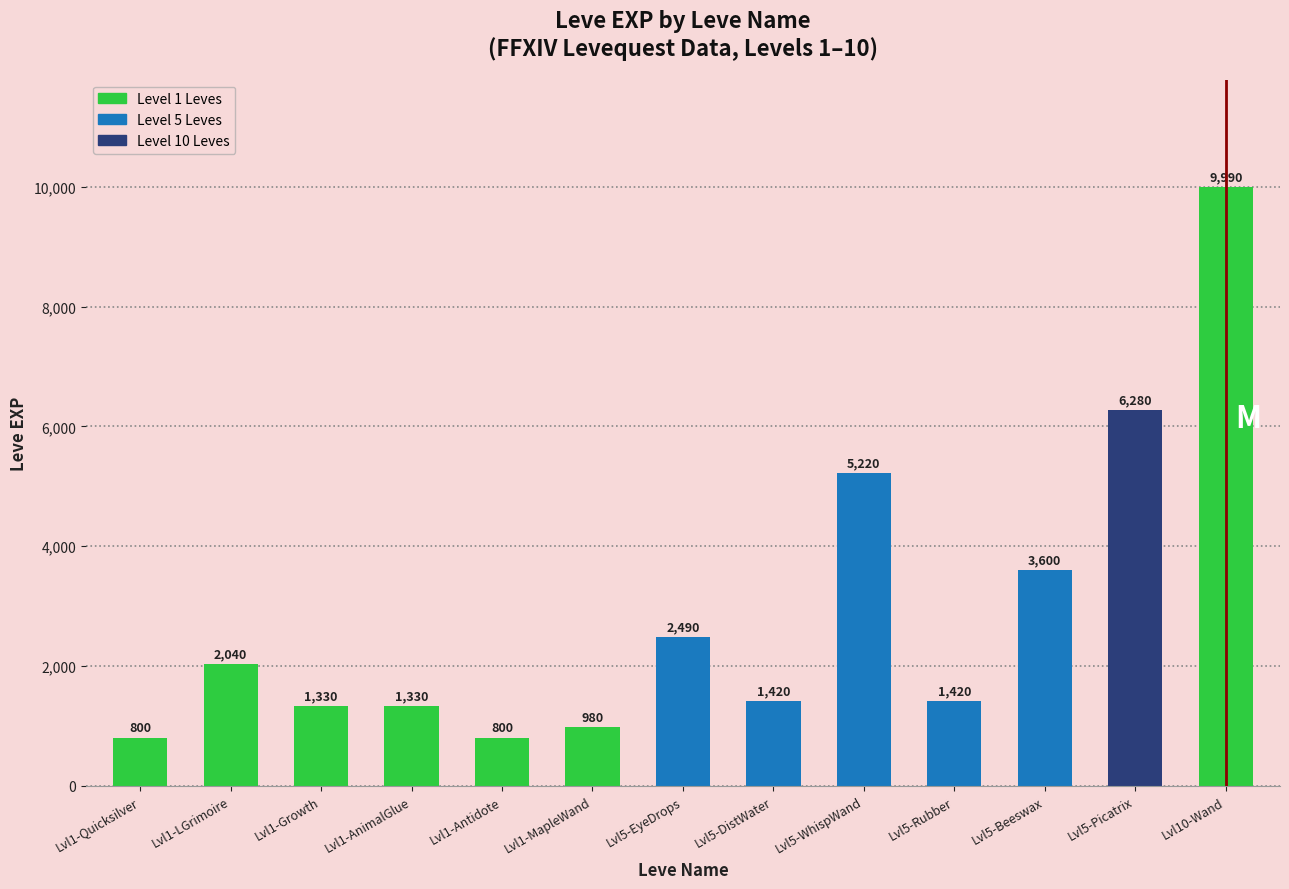

Reading left to right, extract all data points from this chart.

Lvl1-Quicksilver=800	Lvl1-LGrimoire=2040	Lvl1-Growth=1330	Lvl1-AnimalGlue=1330	Lvl1-Antidote=800	Lvl1-MapleWand=980	Lvl5-EyeDrops=2490	Lvl5-DistWater=1420	Lvl5-WhispWand=5220	Lvl5-Rubber=1420	Lvl5-Beeswax=3600	Lvl5-Picatrix=6280	Lvl10-Wand=9990